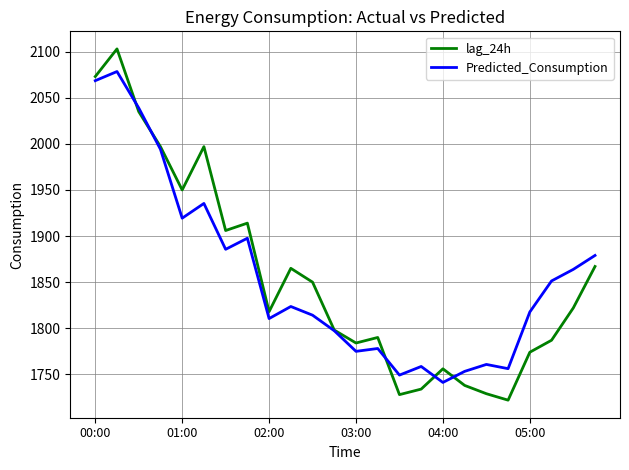

Which series ends up on top after the final intersection of Predicted_Consumption and lag_24h?

Predicted_Consumption